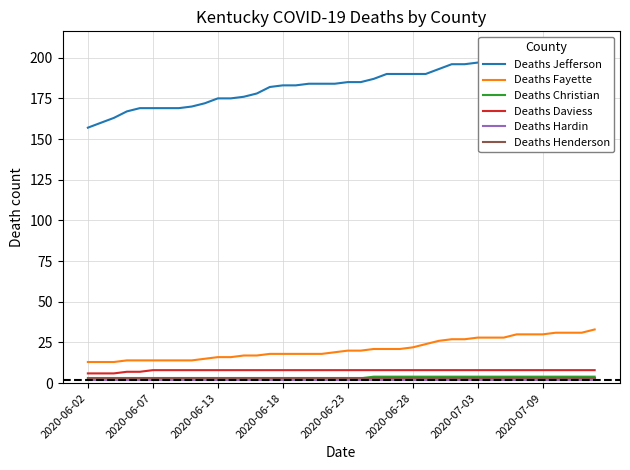

Reading left to right, what are all the values shown in this chart?

Deaths Jefferson: 157	160	163	167	169	169	169	169	170	172	175	175	176	178	182	183	183	184	184	184	185	185	187	190	190	190	190	193	196	196	197	197	197	200	201	204	204	206	206	206
Deaths Fayette: 13	13	13	14	14	14	14	14	14	15	16	16	17	17	18	18	18	18	18	19	20	20	21	21	21	22	24	26	27	27	28	28	28	30	30	30	31	31	31	33
Deaths Christian: 3	3	3	3	3	3	3	3	3	3	3	3	3	3	3	3	3	3	3	3	3	3	4	4	4	4	4	4	4	4	4	4	4	4	4	4	4	4	4	4
Deaths Daviess: 6	6	6	7	7	8	8	8	8	8	8	8	8	8	8	8	8	8	8	8	8	8	8	8	8	8	8	8	8	8	8	8	8	8	8	8	8	8	8	8
Deaths Hardin: 2	2	2	2	2	2	2	2	2	2	2	2	2	2	2	2	2	2	2	2	2	2	2	2	2	2	2	2	2	2	2	2	2	2	2	2	2	2	2	2
Deaths Henderson: 3	3	3	3	3	3	3	3	3	3	3	3	3	3	3	3	3	3	3	3	3	3	3	3	3	3	3	3	3	3	3	3	3	3	3	3	3	3	3	3